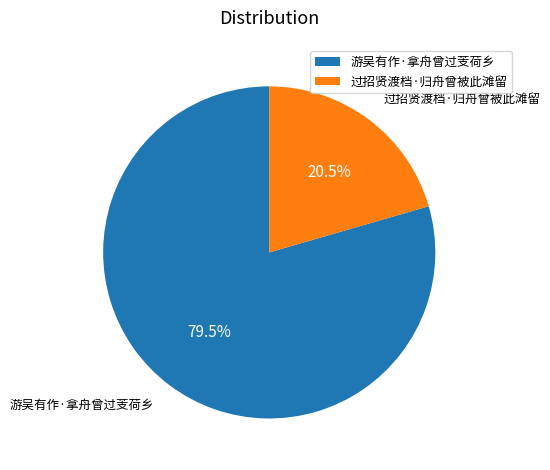

To the nearest percent, what is the combined percentage of 游吴有作·拿舟曾过芰荷乡 and 过招贤渡档·归舟曾被此滩留?

100%